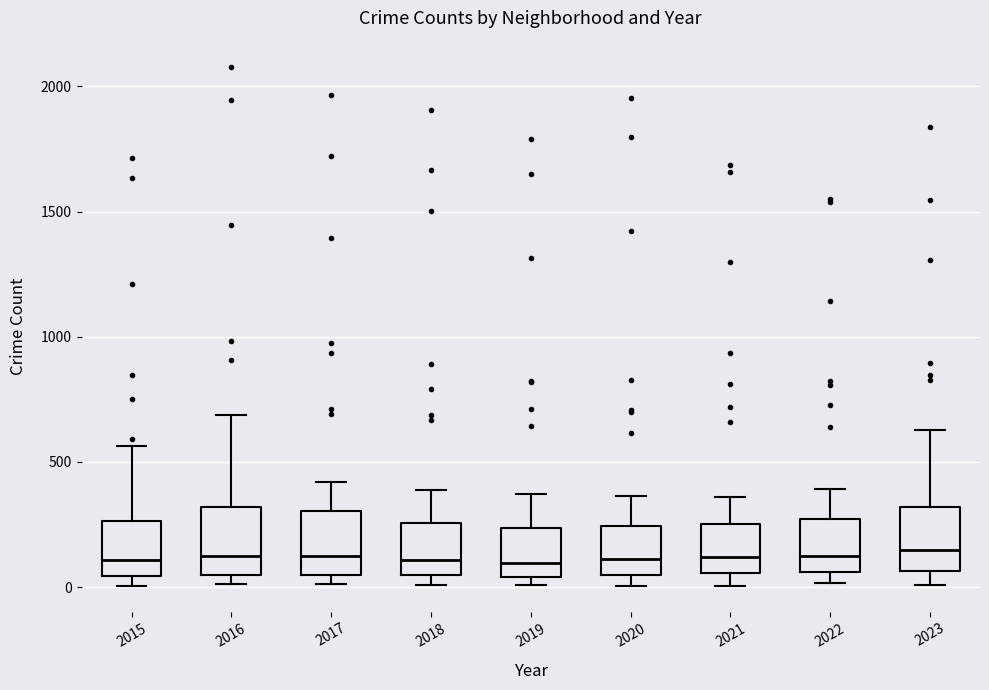

Reading left to right, transcribe this box plot: for each box, give where its median line is, the range the box spans, and where its two whiskers end, as read against the y-axis. The values are not printed on the chart, so give them approximately, as read against the axis.

2015: median 100, box 50 to 250, whiskers 0 to 550
2016: median 150, box 50 to 300, whiskers 0 to 700
2017: median 100, box 50 to 300, whiskers 0 to 400
2018: median 100, box 50 to 250, whiskers 0 to 400
2019: median 100, box 50 to 250, whiskers 0 to 350
2020: median 100, box 50 to 250, whiskers 0 to 350
2021: median 100, box 50 to 250, whiskers 0 to 350
2022: median 100, box 50 to 250, whiskers 0 to 400
2023: median 150, box 50 to 300, whiskers 0 to 650